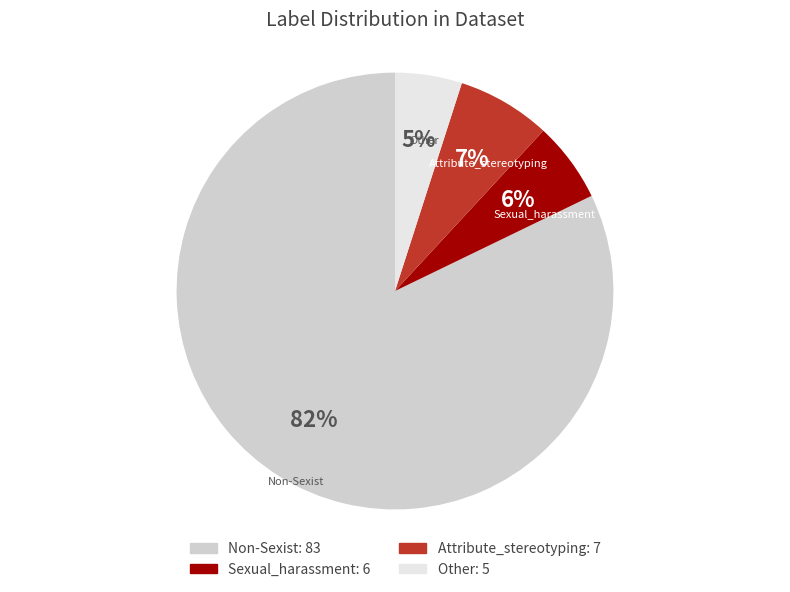

How many slices are in this pie chart?

4